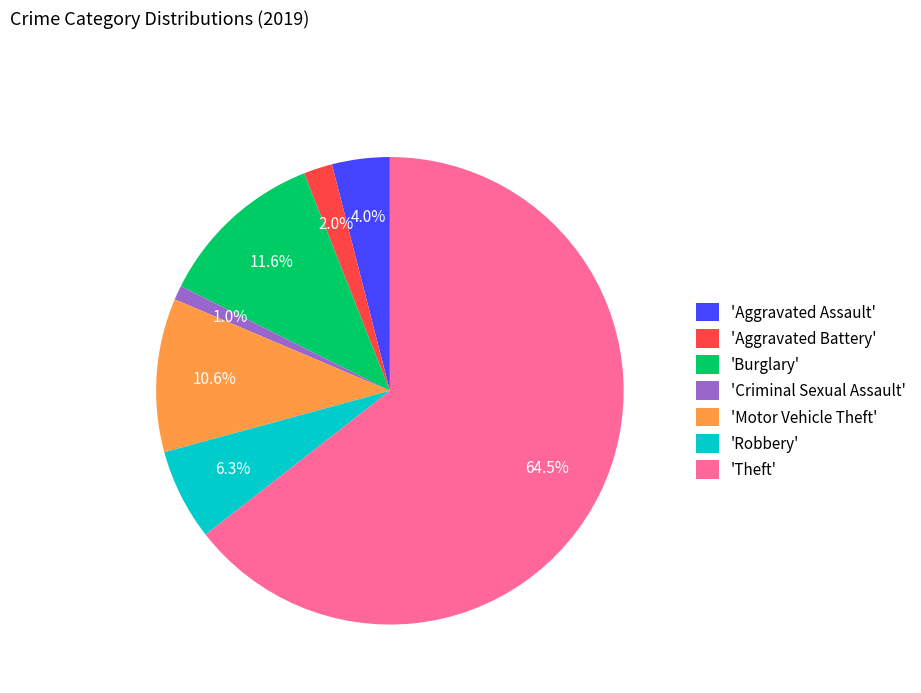

What is the total percentage of 'Aggravated Assault' and 'Criminal Sexual Assault'?

5.0%